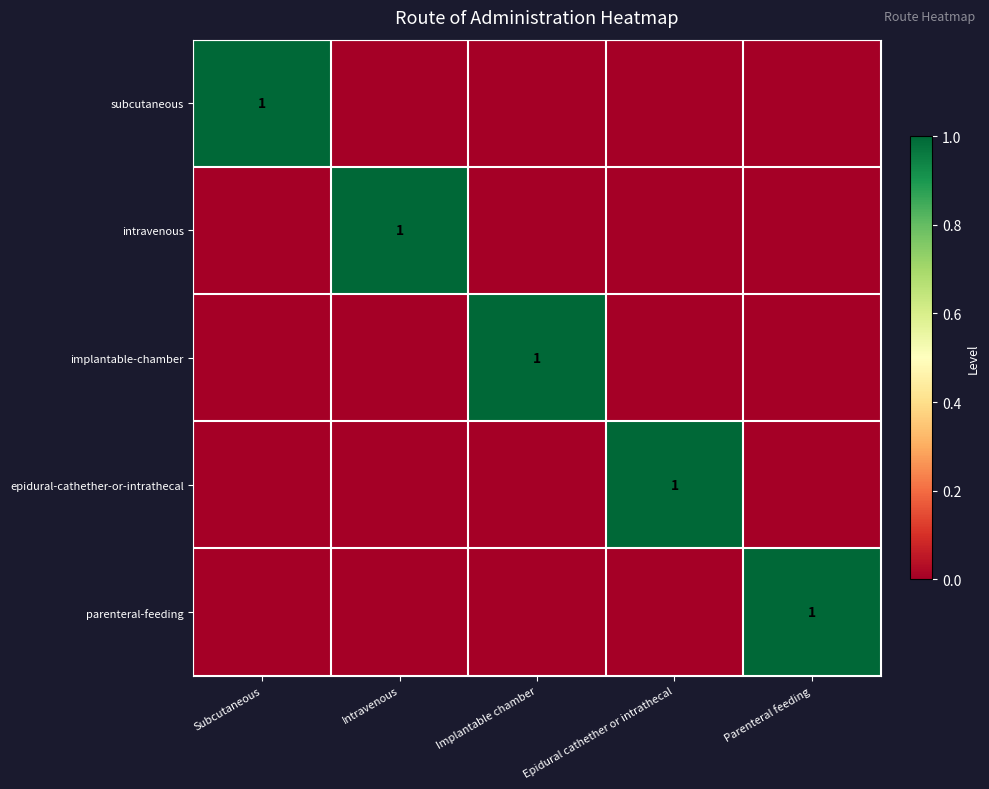

At which category is the sum across all series the highest?

Subcutaneous